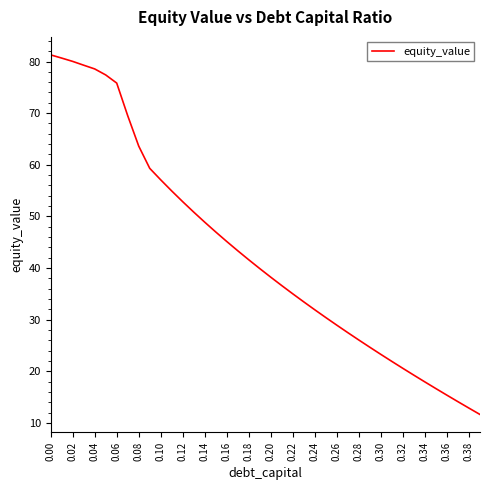

What is the minimum value shown in the chart?

11.6